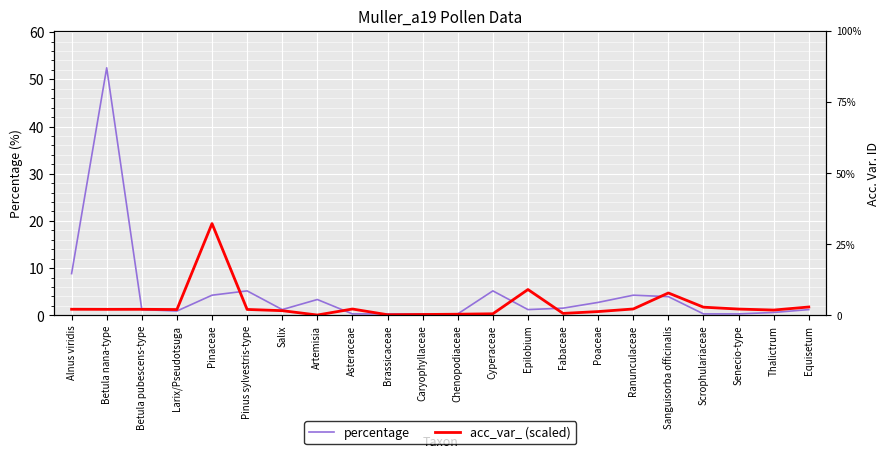

Rank the series at Asteraceae from highest to lowest value.

acc_var_ (scaled), percentage